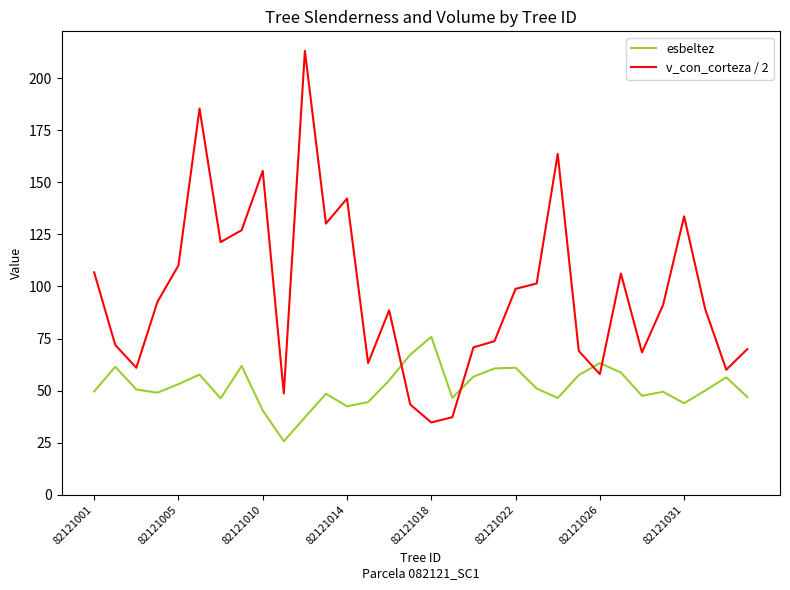

Which series has the widest spread of values?

v_con_corteza / 2